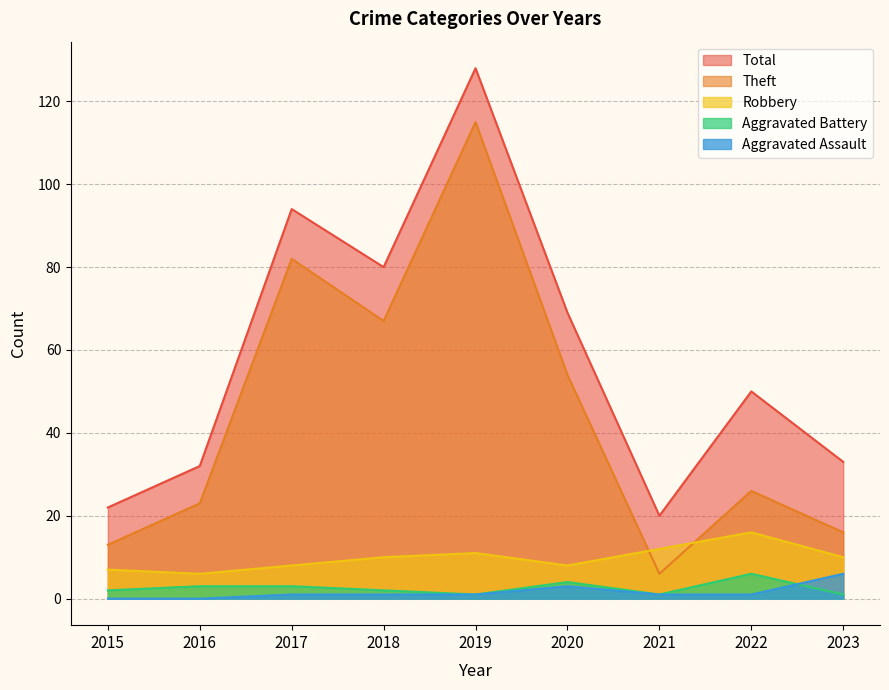

How many lines are shown in the chart?

5